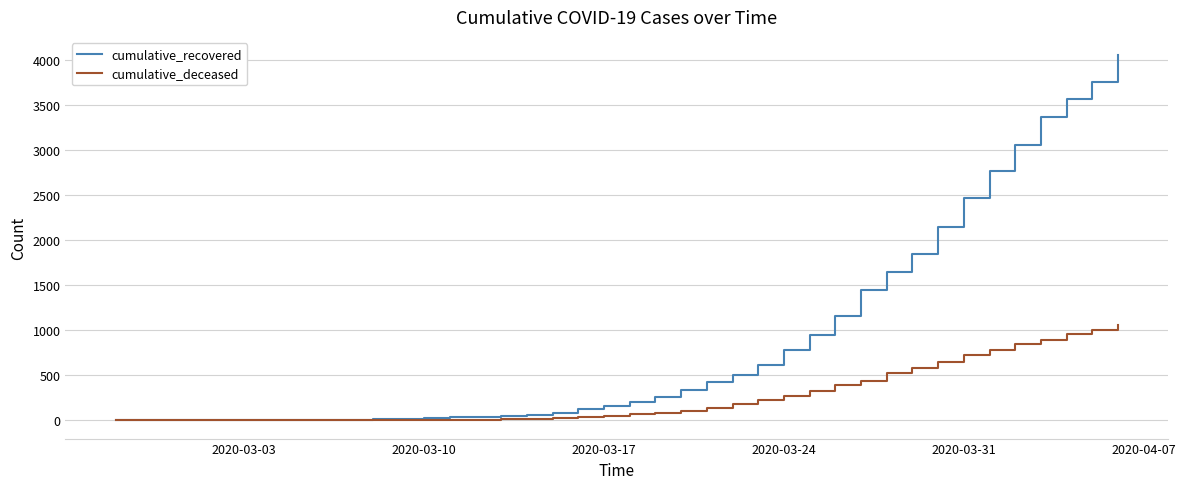

Which series has the largest total across all categories?

cumulative_recovered